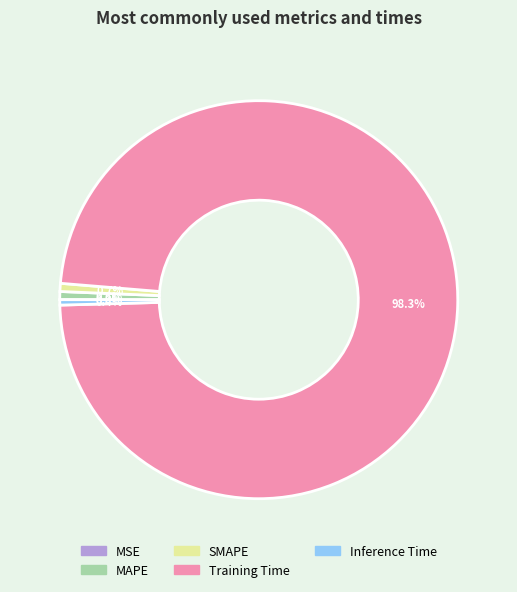

Combined, do Training Time and SMAPE account for over 50%?

Yes